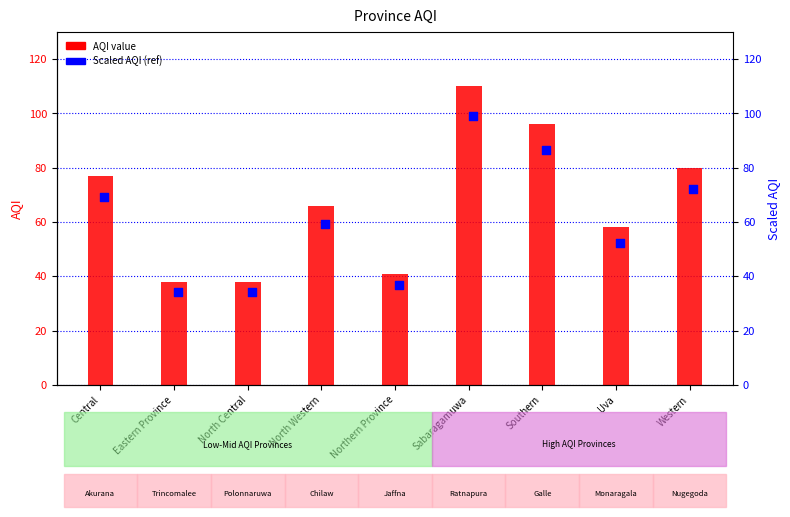

Which series contains the highest Y value?

AQI